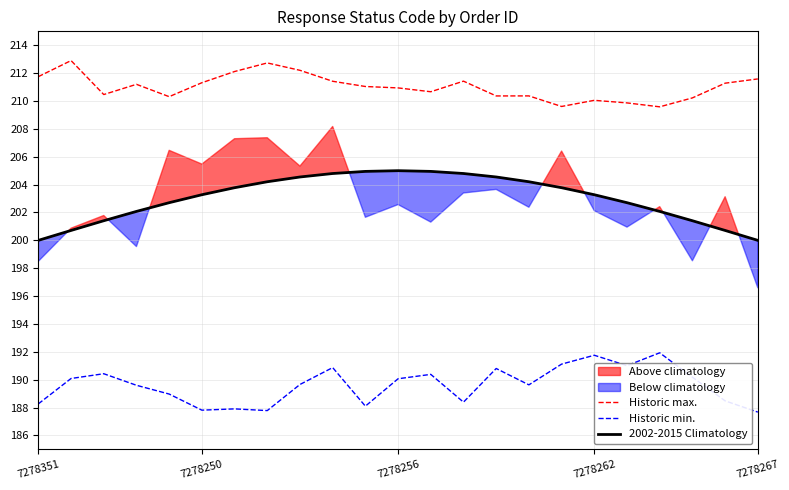

What is the highest value of the 2002-2015 Climatology series?

205.0